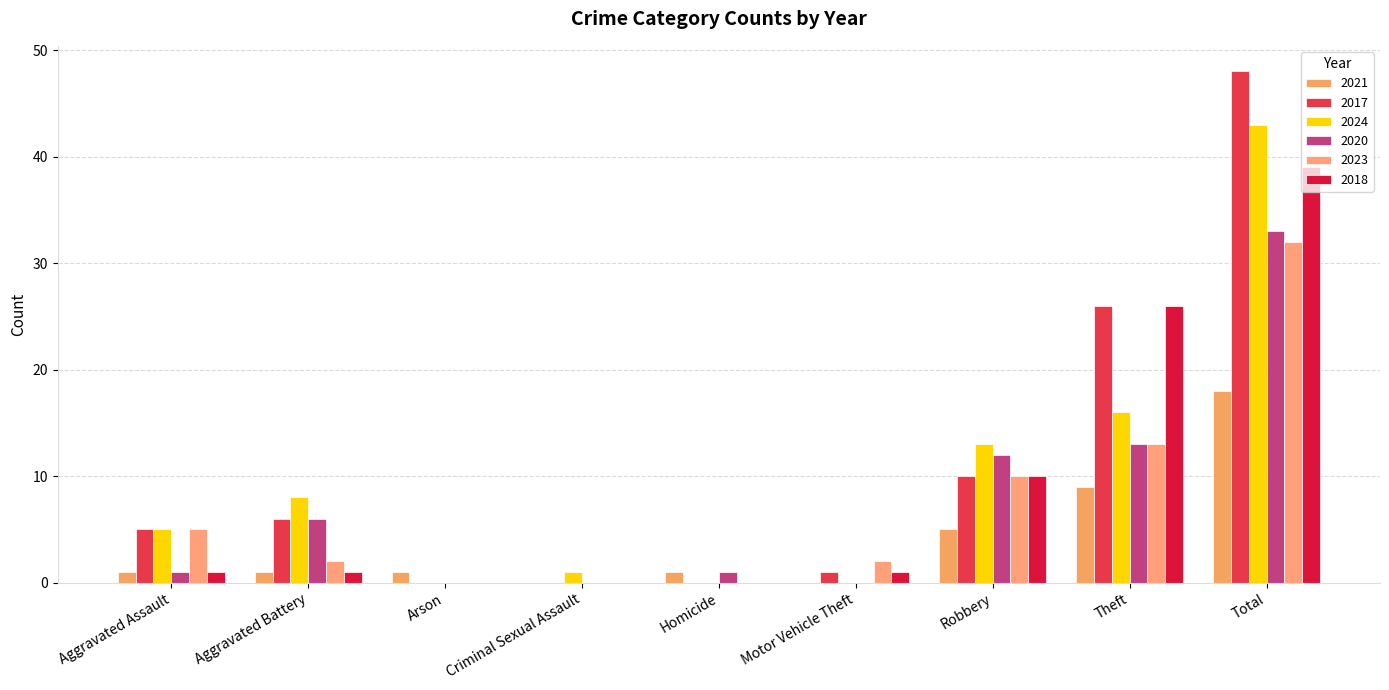

Reading left to right, transcribe all the data shown in this chart.

2021: Aggravated Assault=1	Aggravated Battery=1	Arson=1	Criminal Sexual Assault=0	Homicide=1	Motor Vehicle Theft=0	Robbery=5	Theft=9	Total=18
2017: Aggravated Assault=5	Aggravated Battery=6	Arson=0	Criminal Sexual Assault=0	Homicide=0	Motor Vehicle Theft=1	Robbery=10	Theft=26	Total=48
2024: Aggravated Assault=5	Aggravated Battery=8	Arson=0	Criminal Sexual Assault=1	Homicide=0	Motor Vehicle Theft=0	Robbery=13	Theft=16	Total=43
2020: Aggravated Assault=1	Aggravated Battery=6	Arson=0	Criminal Sexual Assault=0	Homicide=1	Motor Vehicle Theft=0	Robbery=12	Theft=13	Total=33
2023: Aggravated Assault=5	Aggravated Battery=2	Arson=0	Criminal Sexual Assault=0	Homicide=0	Motor Vehicle Theft=2	Robbery=10	Theft=13	Total=32
2018: Aggravated Assault=1	Aggravated Battery=1	Arson=0	Criminal Sexual Assault=0	Homicide=0	Motor Vehicle Theft=1	Robbery=10	Theft=26	Total=39